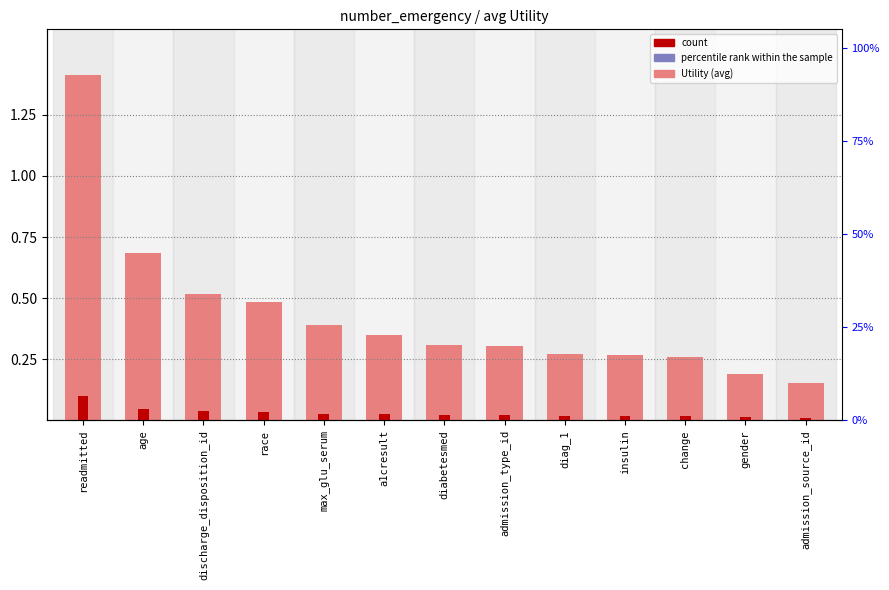

How many bars are there in each group?

2